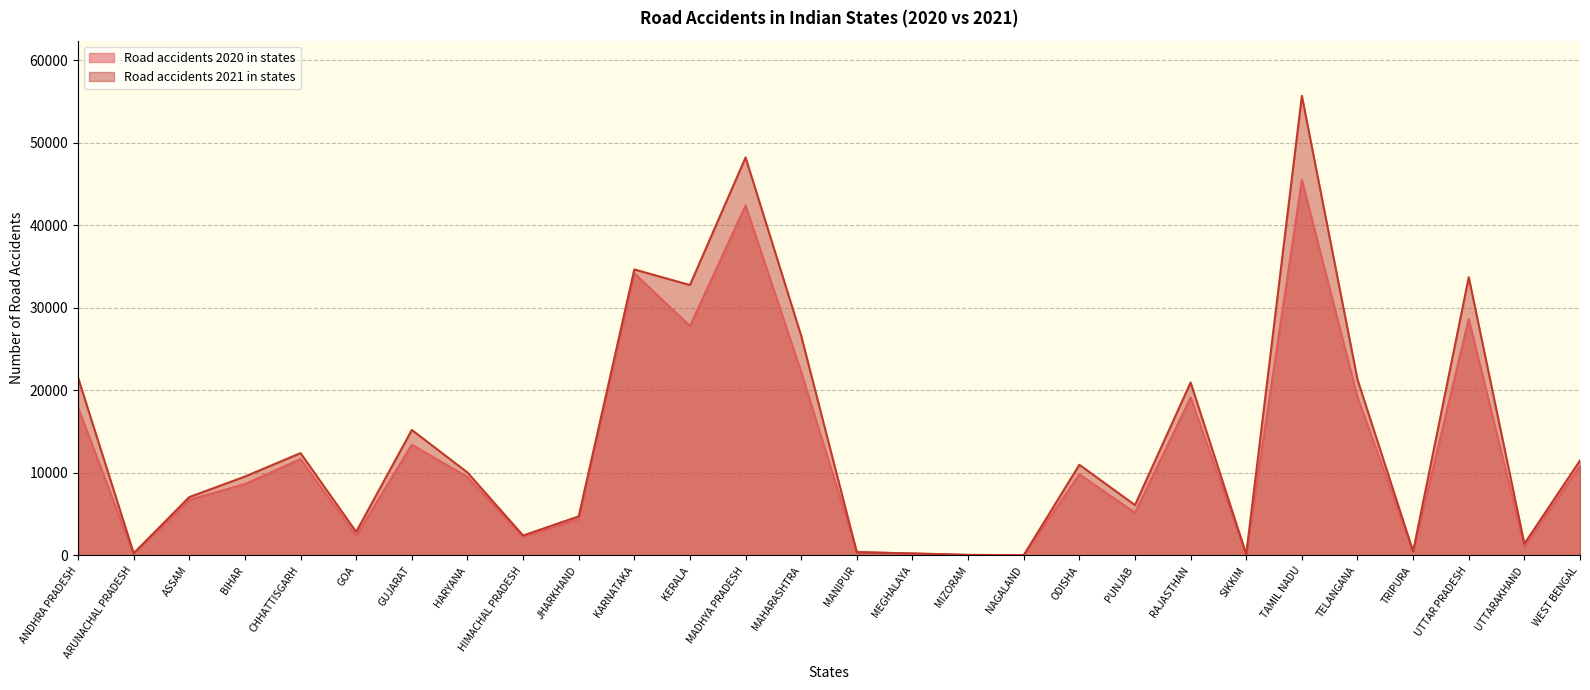

True or false: Road accidents 2021 in states has more than 2 points higher than both neighbors.

True